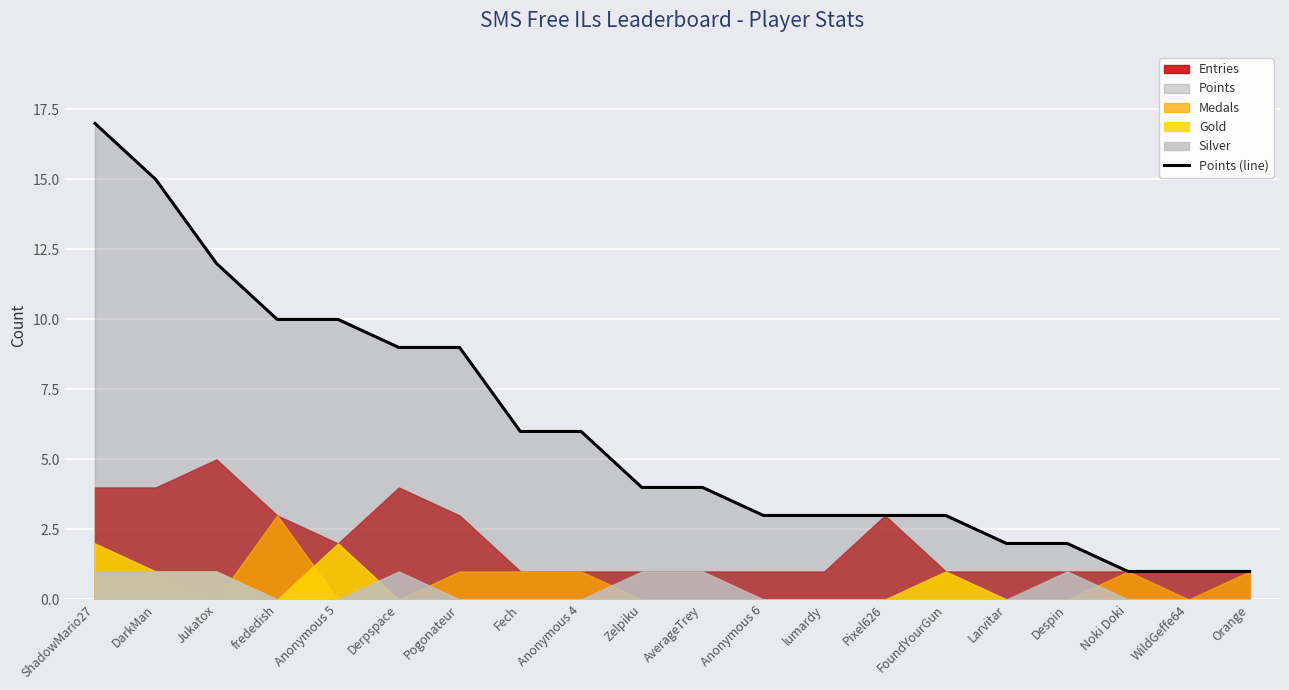

At which label is the value closest to 9?

Derpspace